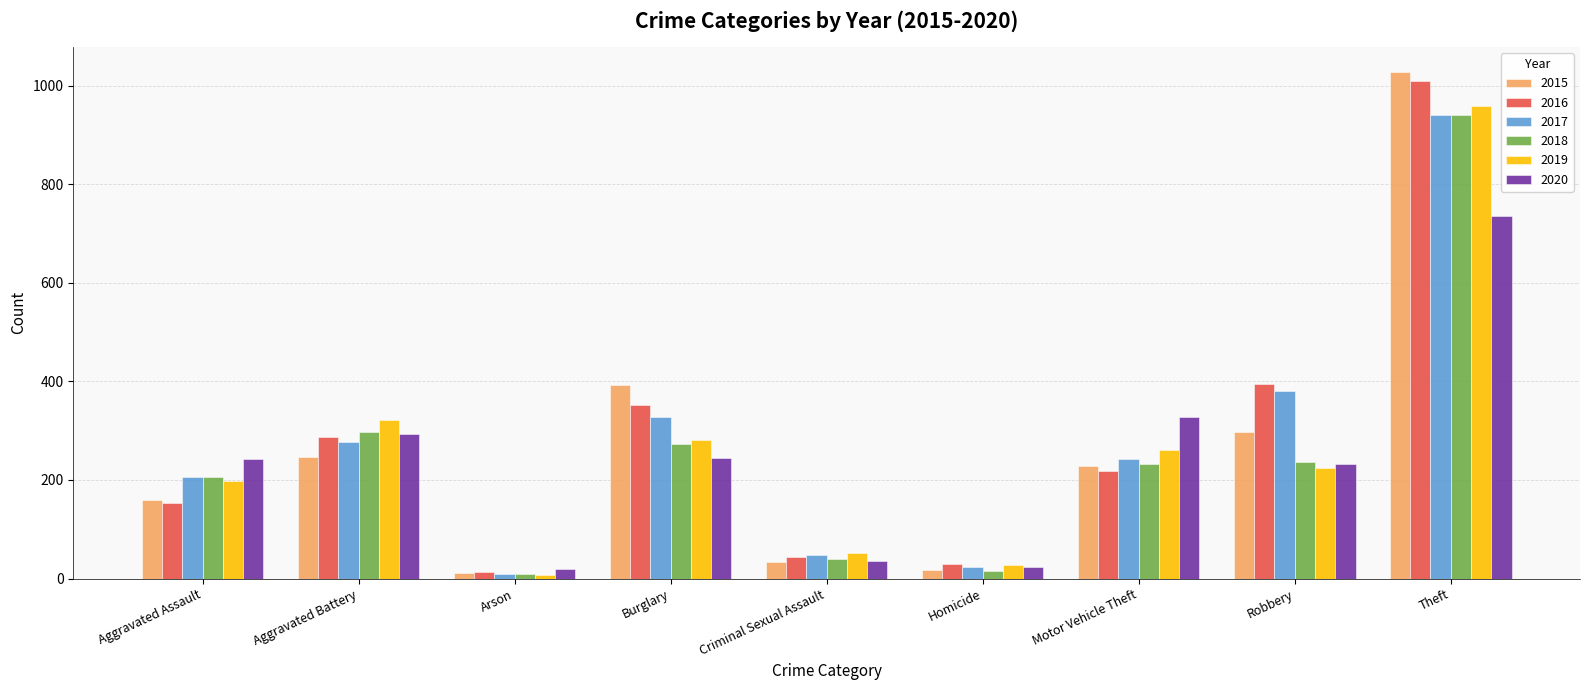

What position from the left is Homicide?

6